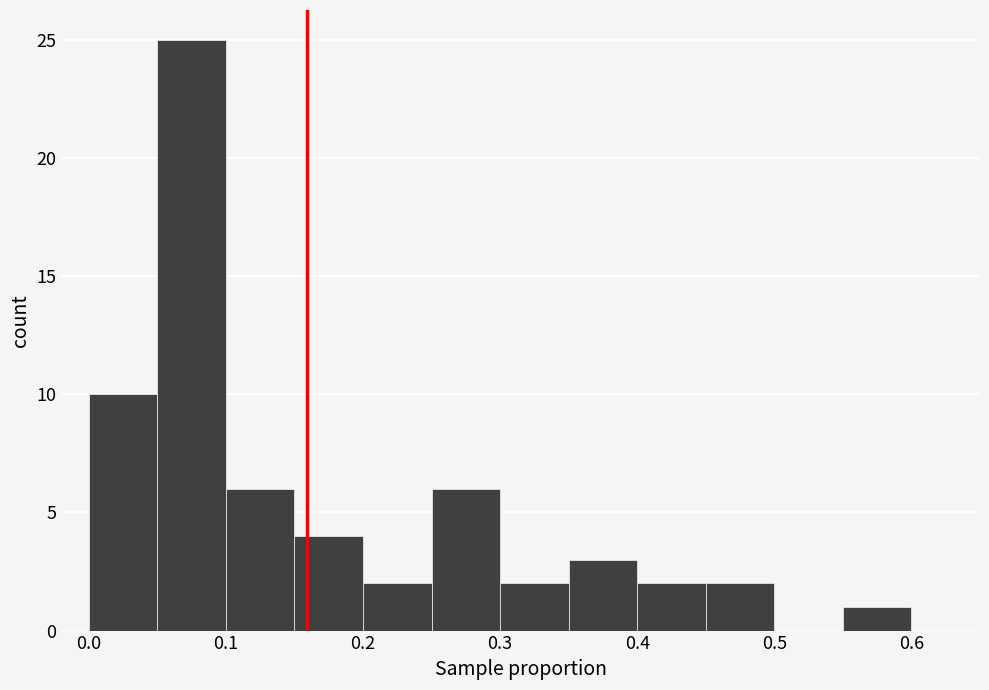

How tall is the bar that spans 0.45 to 0.50 on the x-axis? The values are not printed on the chart, so give them approximately, as read against the axis.

2